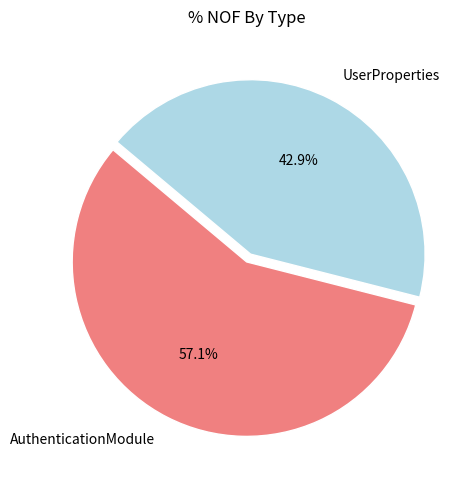

Between UserProperties and AuthenticationModule, which is larger?

AuthenticationModule